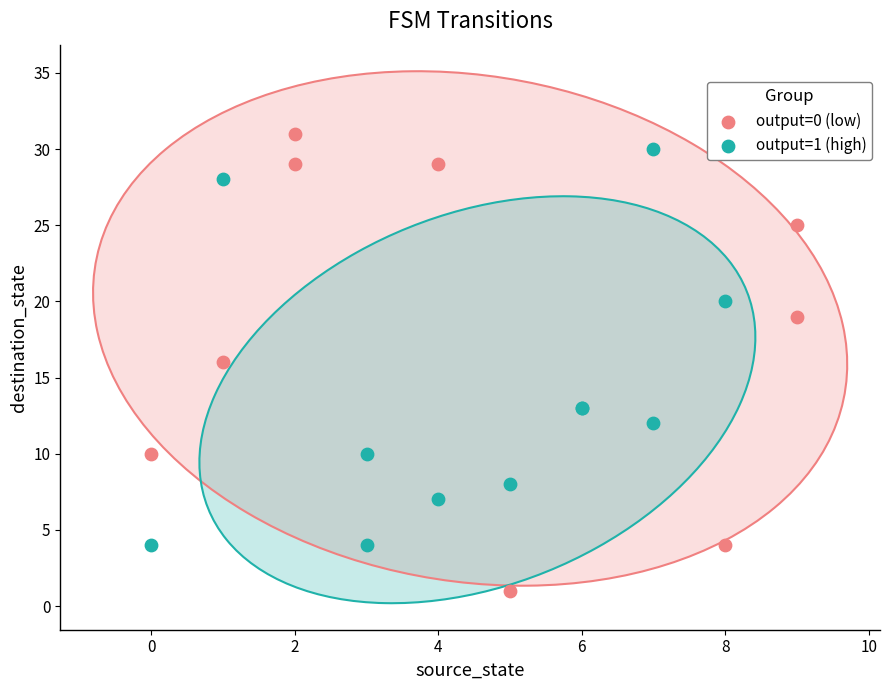

Which series contains the highest Y value?

output=0 (low)